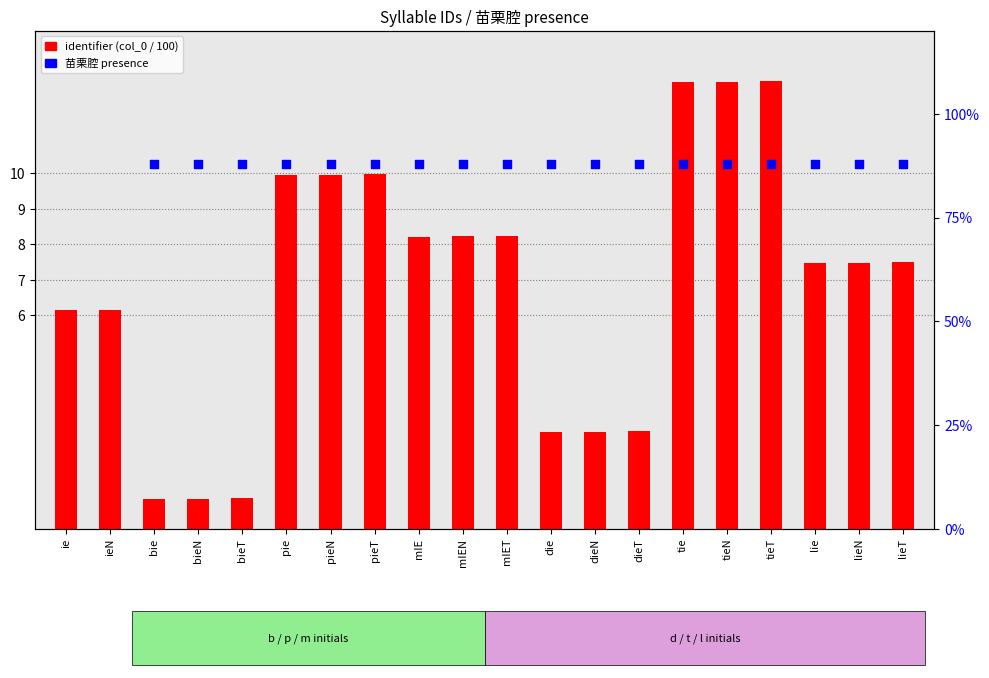

What is the ratio of the value at die to the value at dieN?

1.0